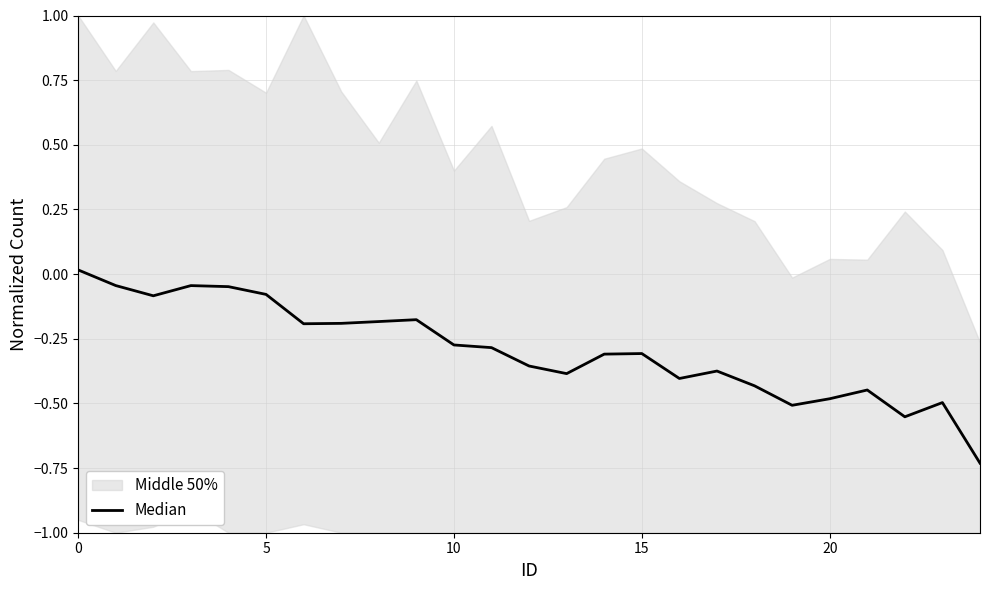

The value at 15 is -0.1. True or false?

False